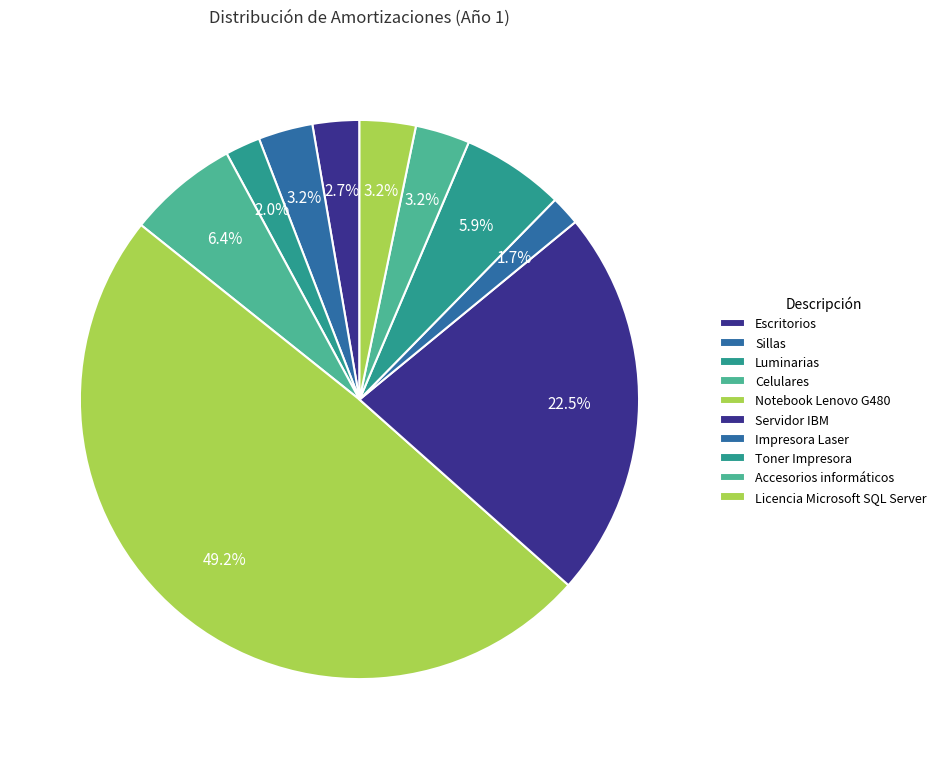

Rank the categories by value from lowest to highest.

Impresora Laser, Luminarias, Escritorios, Sillas, Accesorios informáticos, Licencia Microsoft SQL Server, Toner Impresora, Celulares, Servidor IBM, Notebook Lenovo G480